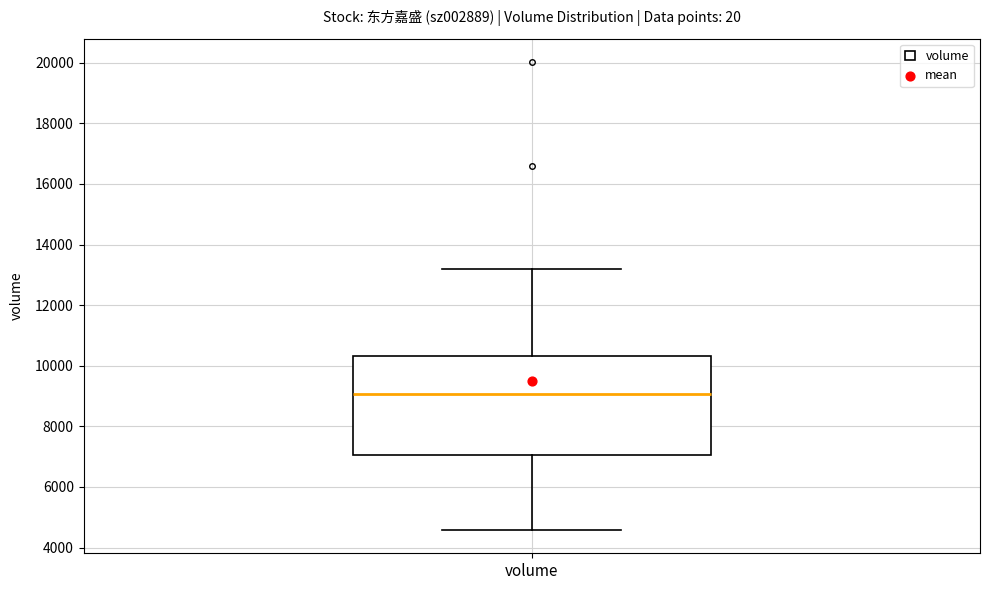

Transcribe this box plot: give where the median line is, the range the box spans, and where the two whiskers end, as read against the y-axis. The values are not printed on the chart, so give them approximately, as read against the axis.

median 9000, box 7000 to 10400, whiskers 4600 to 13200